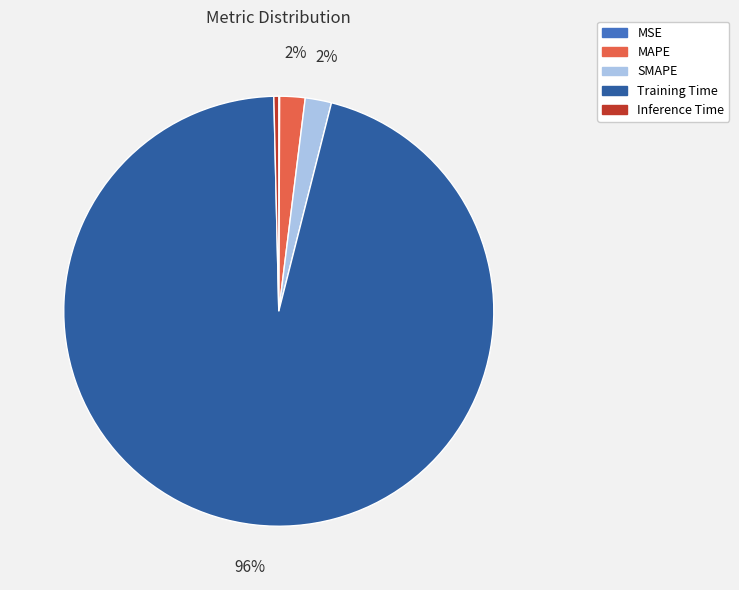

Is the sum of Training Time and SMAPE greater than half?

Yes